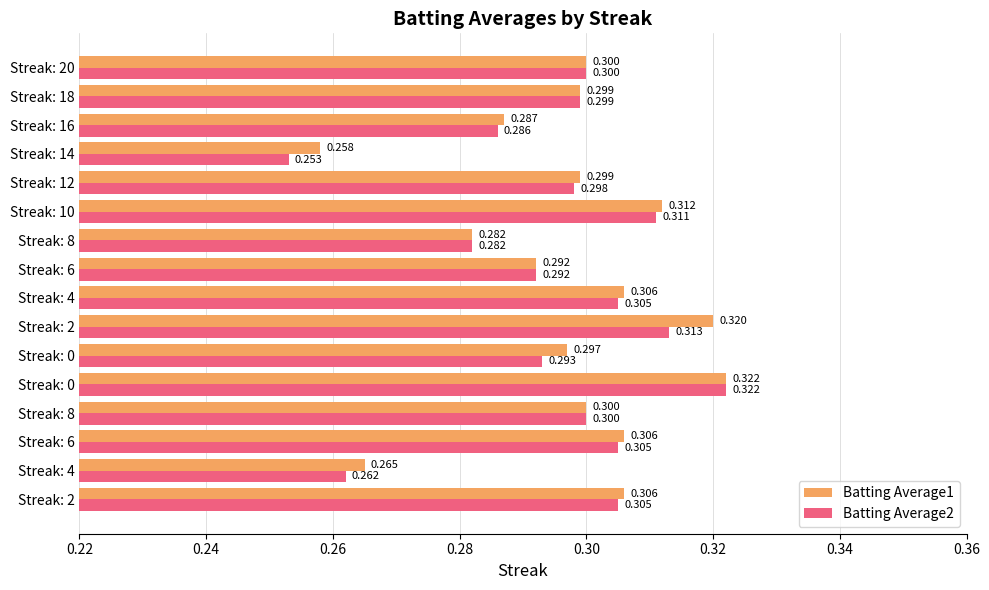

Count the number of categories in the chart.

16